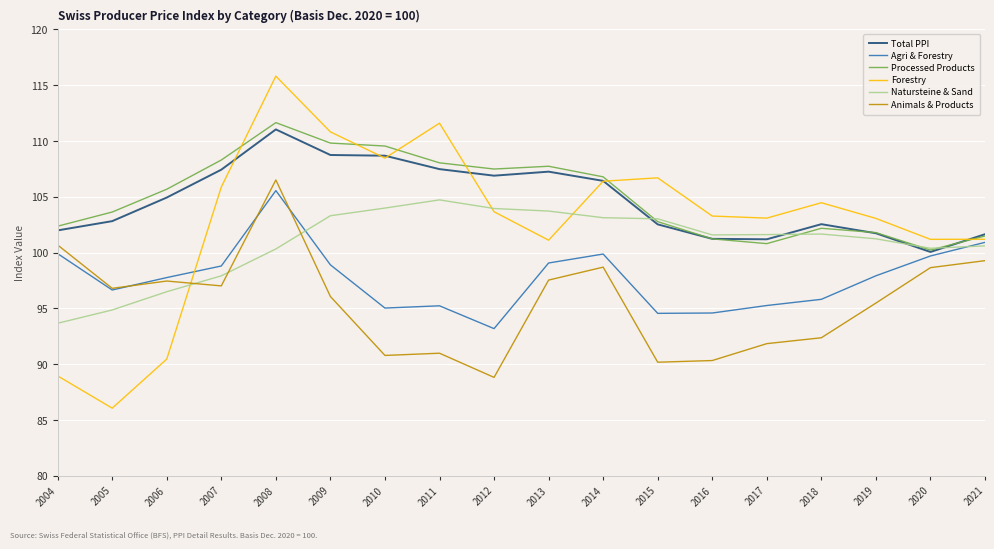

True or false: Agri & Forestry and Processed Products cross at least once.

False